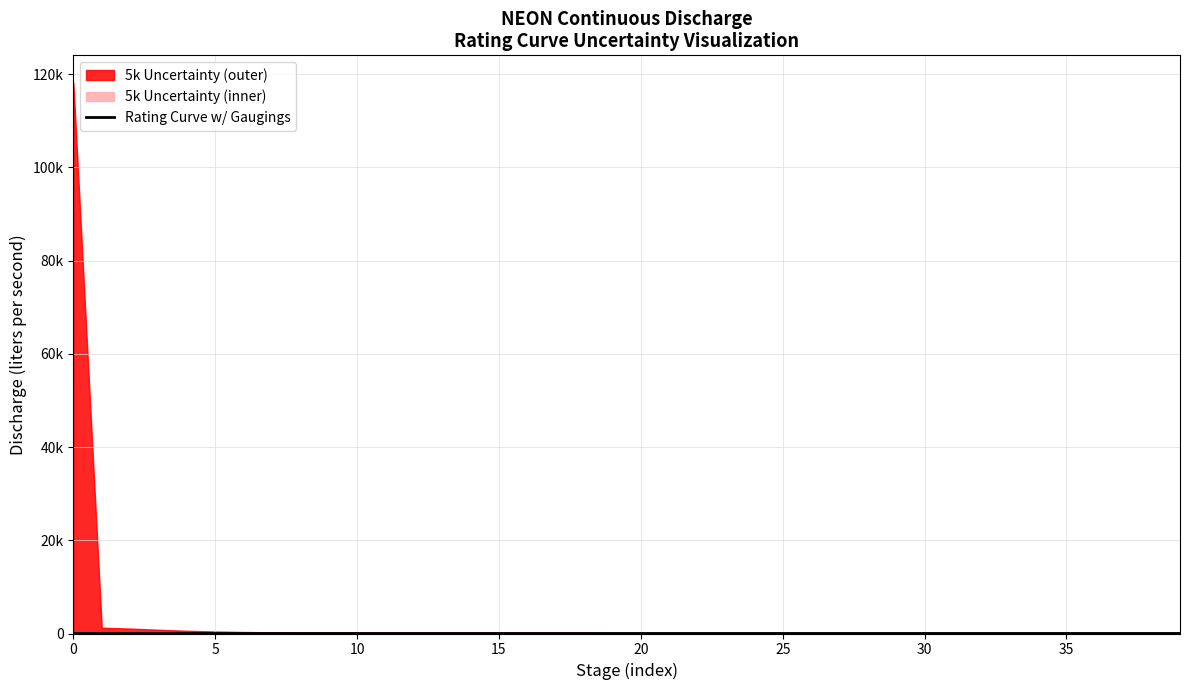

Does the chart have visible grid lines?

Yes